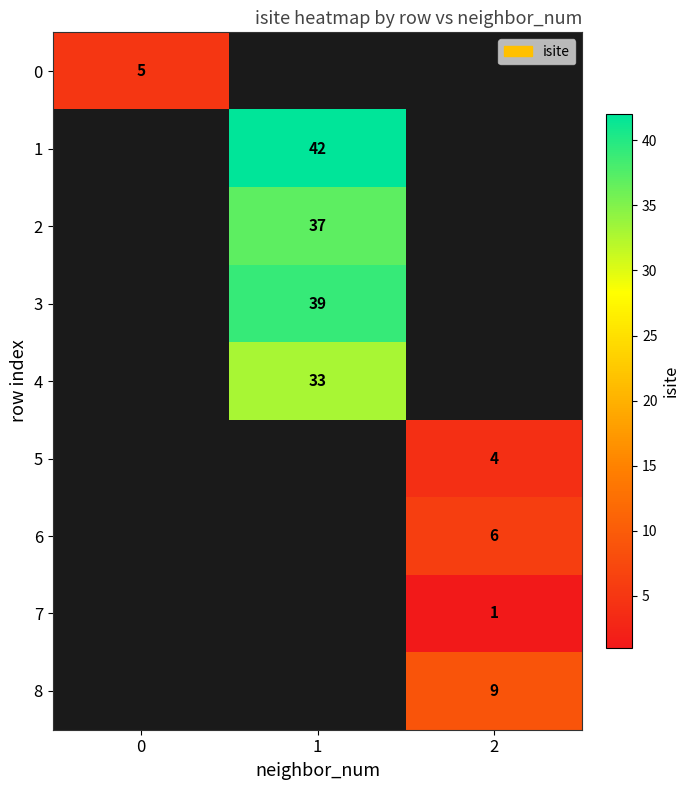

The value of 4 at 1 is 33. True or false?

True